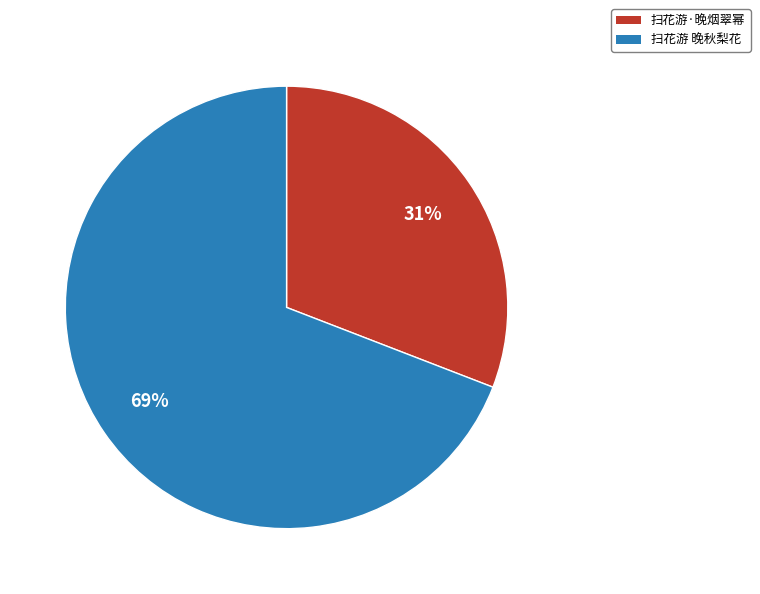

To the nearest percent, what is the difference between the 扫花游·晚烟翠幂 and 扫花游 晚秋梨花 slice percentages?

38%